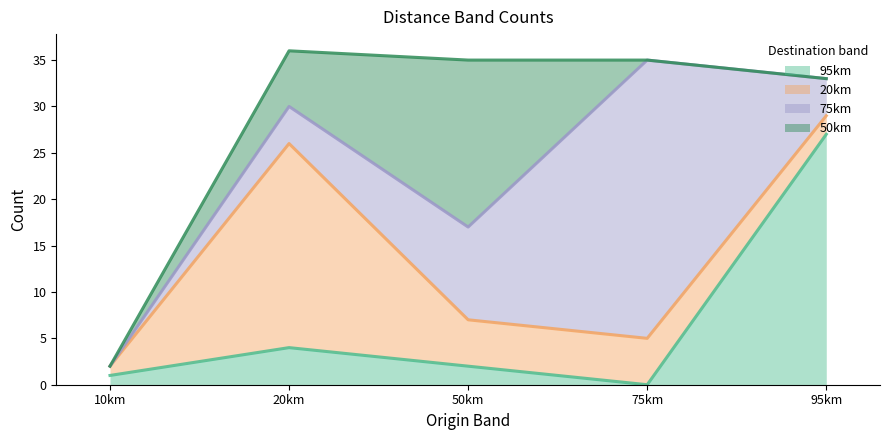

At which category is the sum across all series the highest?

20km